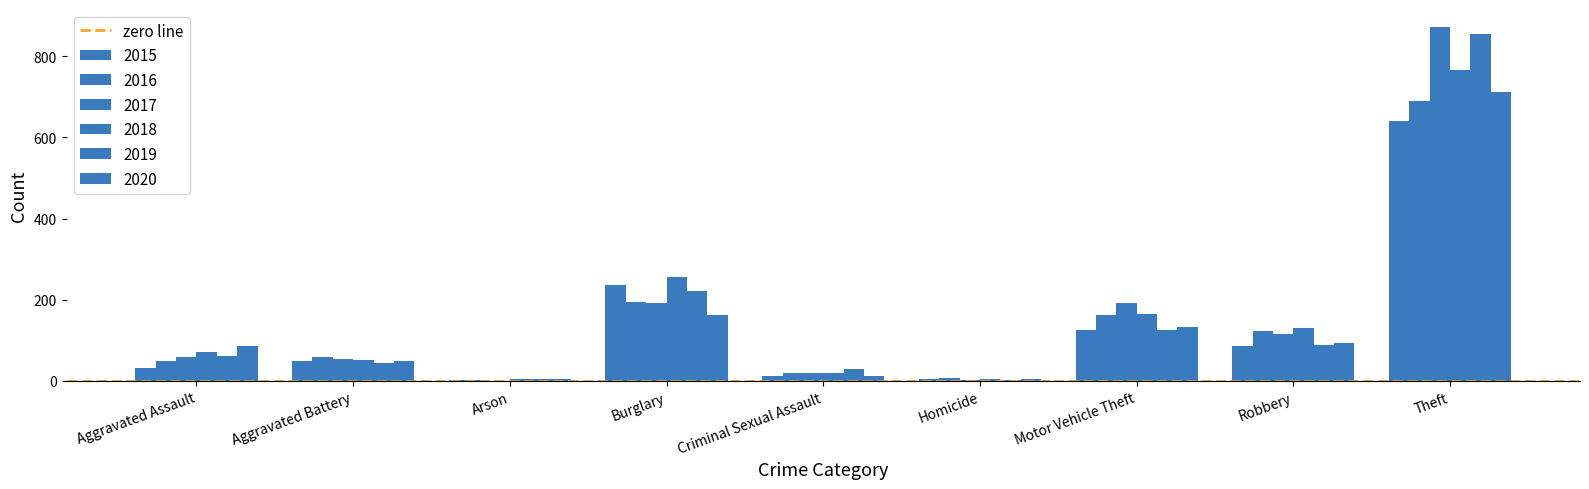

What is the sum of the 2016 values at Theft and Aggravated Assault?

739